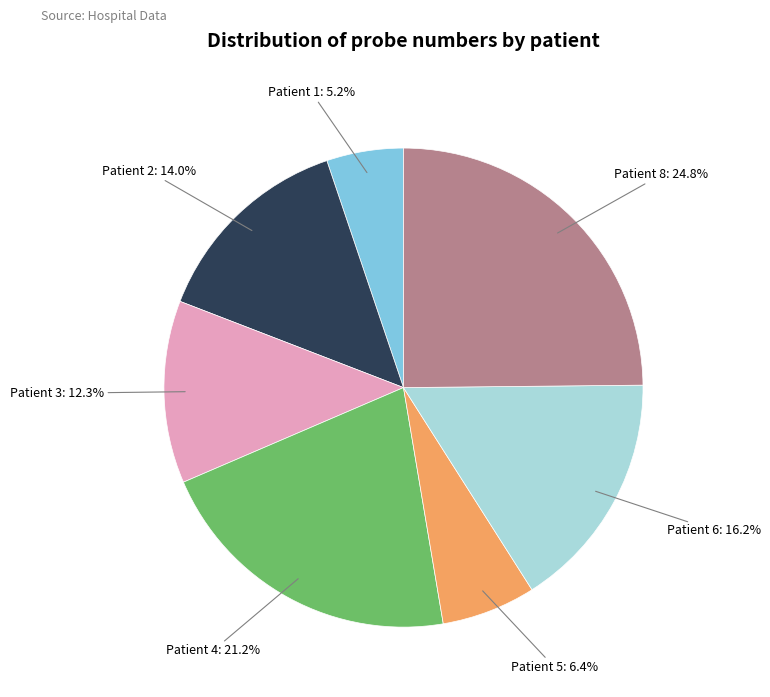

Is there a majority slice in this chart?

No